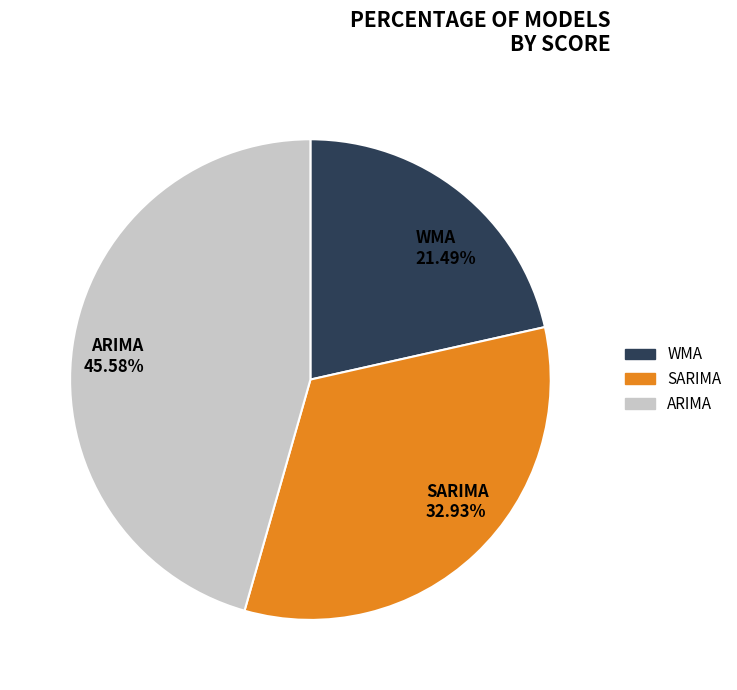

Between ARIMA 45.58% and WMA 21.49%, which is larger?

ARIMA 45.58%